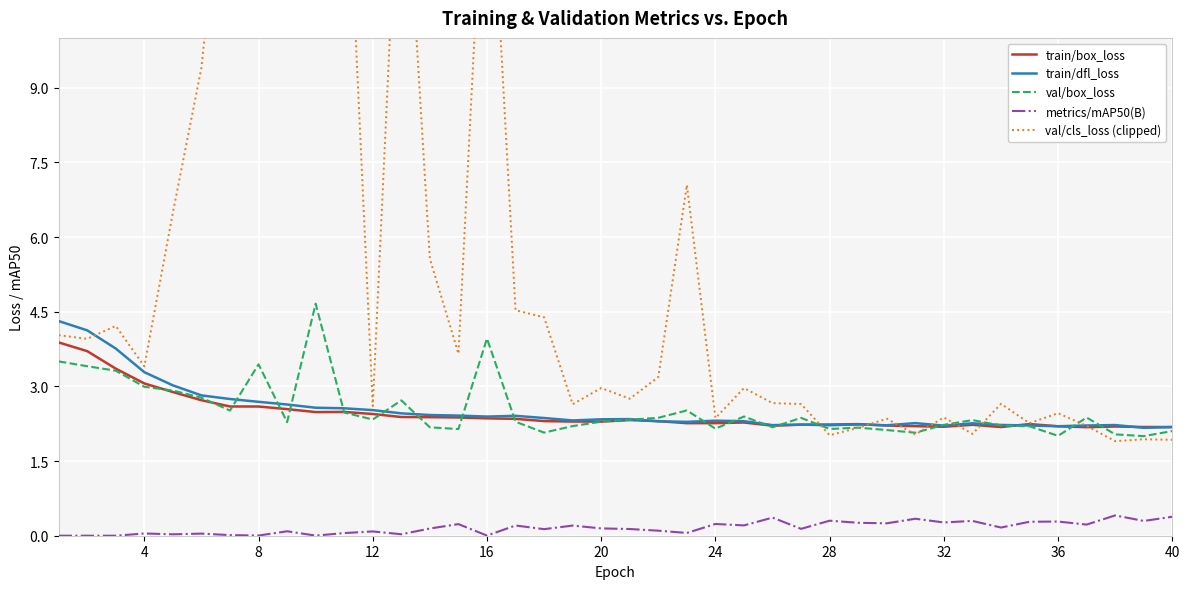

How many values in the val/cls_loss (clipped) series are below 2?

3